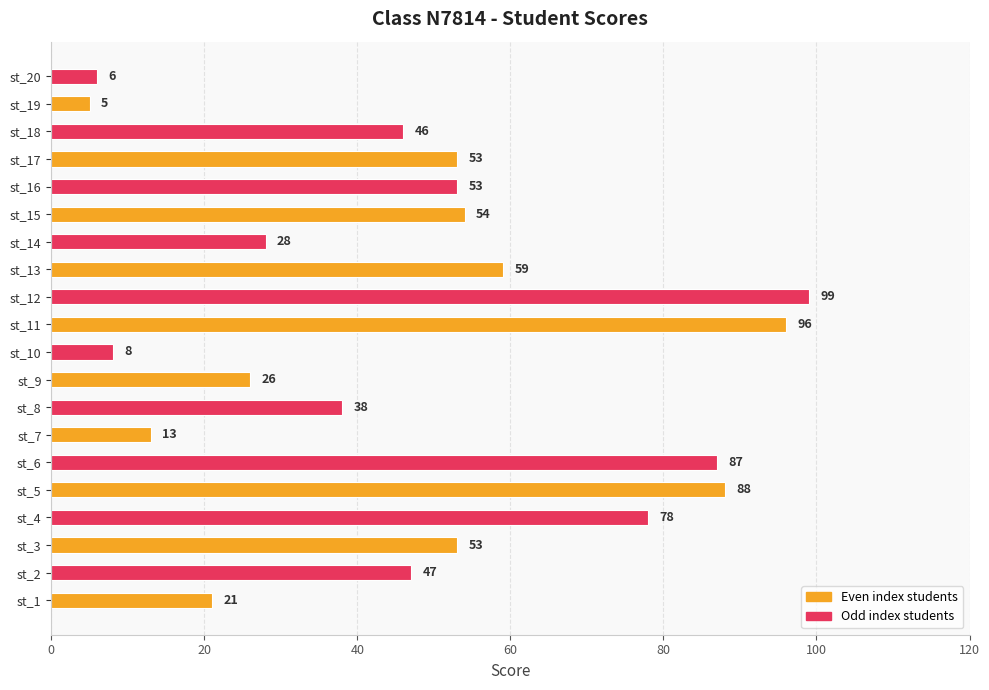

Reading top to bottom, extract all data points from this chart.

st_20=6	st_19=5	st_18=46	st_17=53	st_16=53	st_15=54	st_14=28	st_13=59	st_12=99	st_11=96	st_10=8	st_9=26	st_8=38	st_7=13	st_6=87	st_5=88	st_4=78	st_3=53	st_2=47	st_1=21